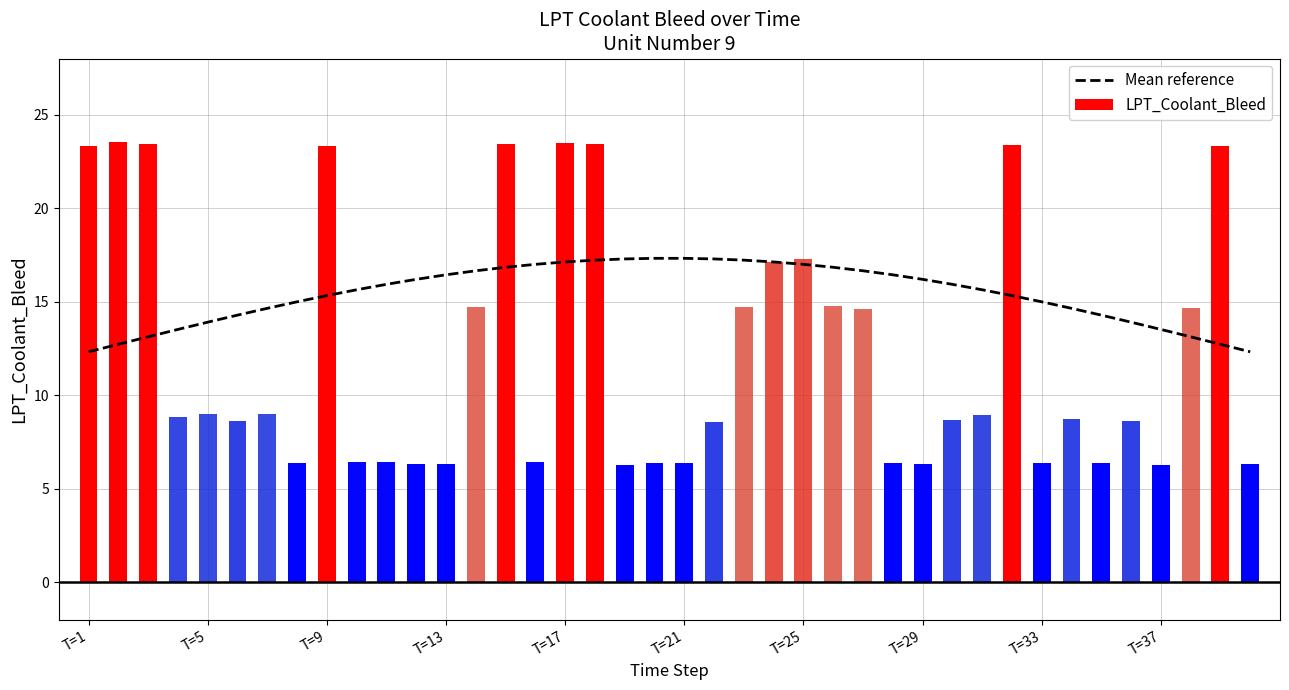

Is it true that Mean reference equals 21.5 at T=37?

False